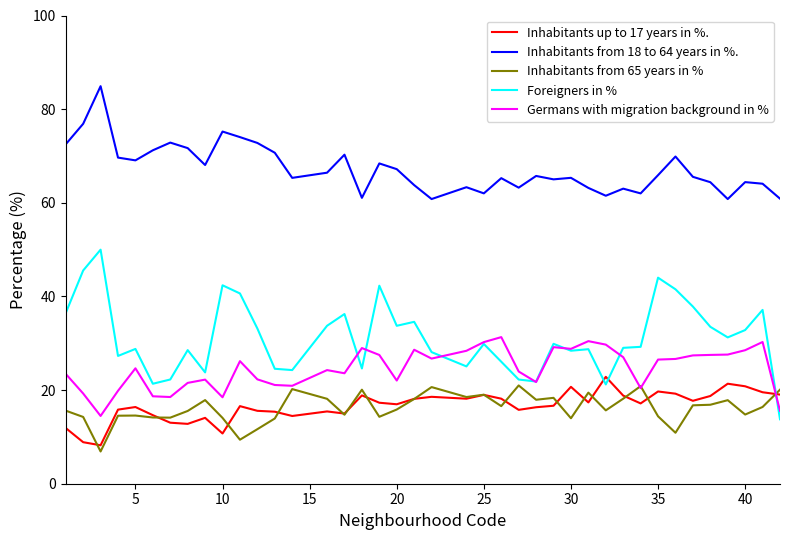

List the series in order of their peak value, highest first.

Inhabitants from 18 to 64 years in %., Foreigners in %, Germans with migration background in %, Inhabitants up to 17 years in %., Inhabitants from 65 years in %